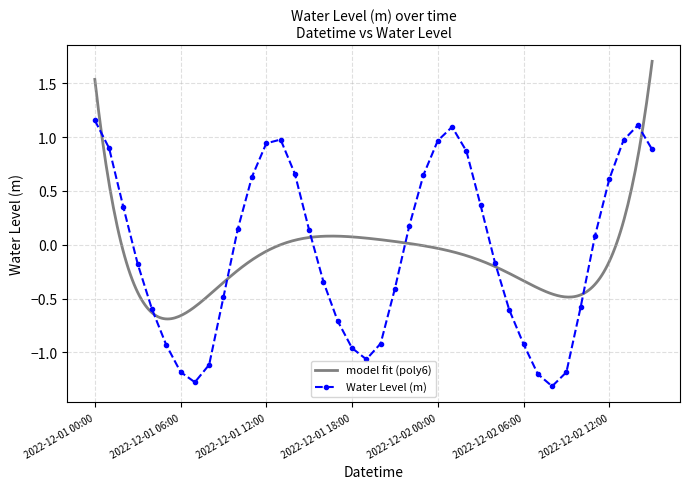

True or false: the data shows 0.1 at 2022-12-01 15:00.

True